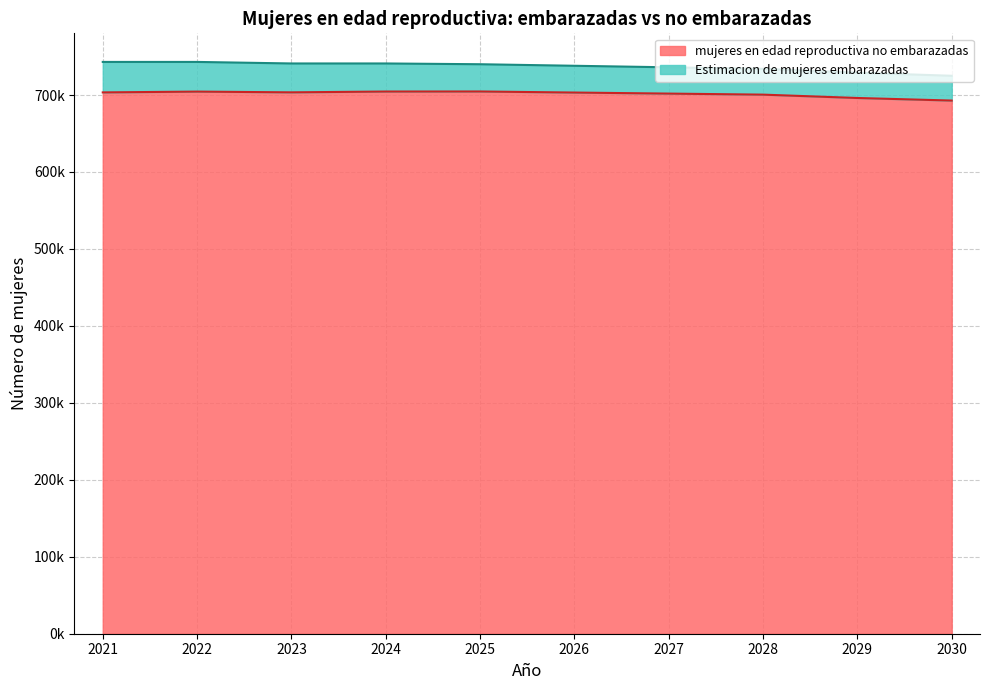

What is the approximate value at 2027?

701847.4